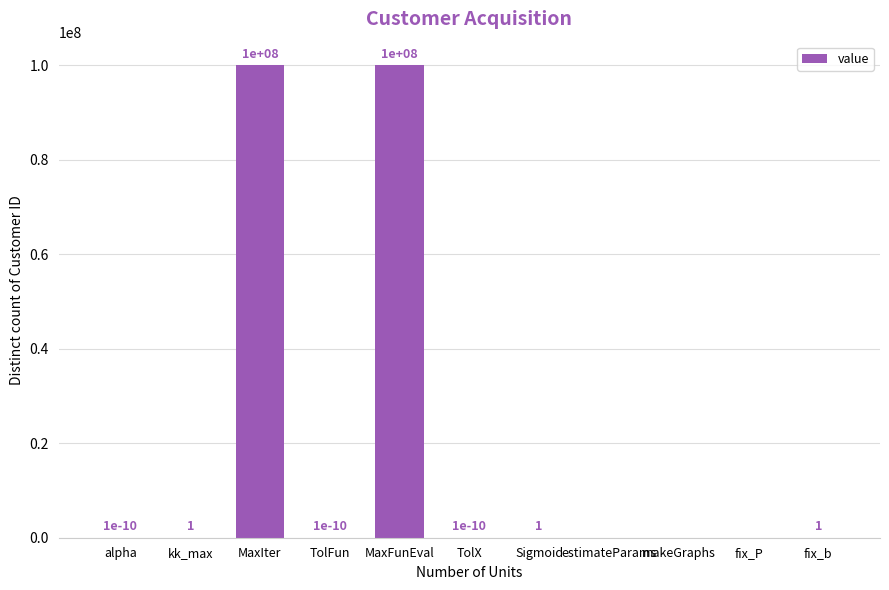

What is the difference between the values at makeGraphs and MaxIter?

100000000.0